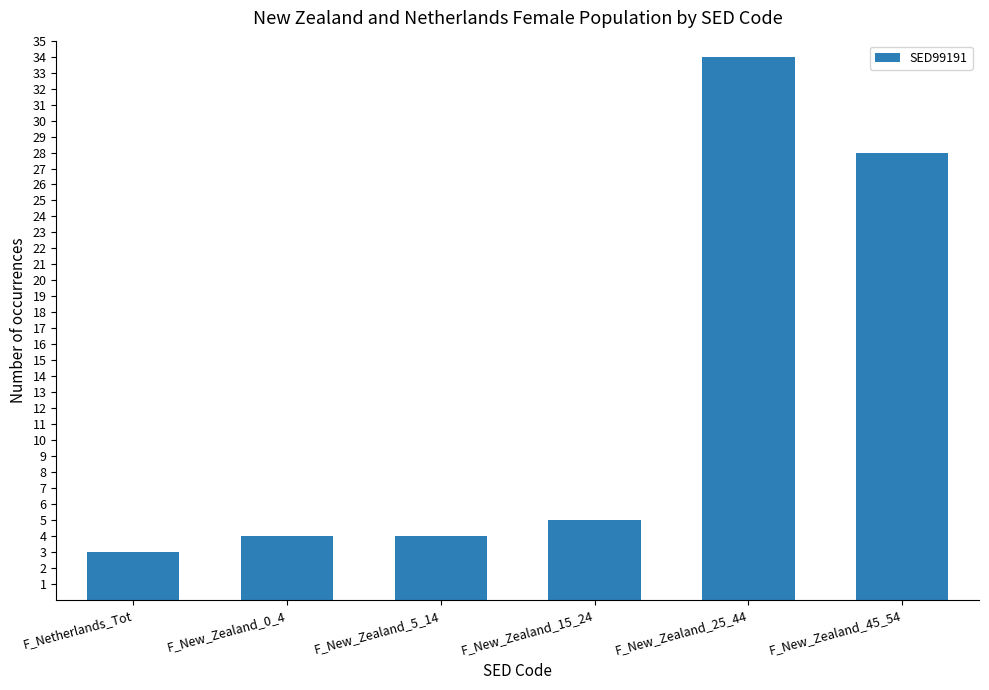

What is the value of the 4th bar from the left?

5